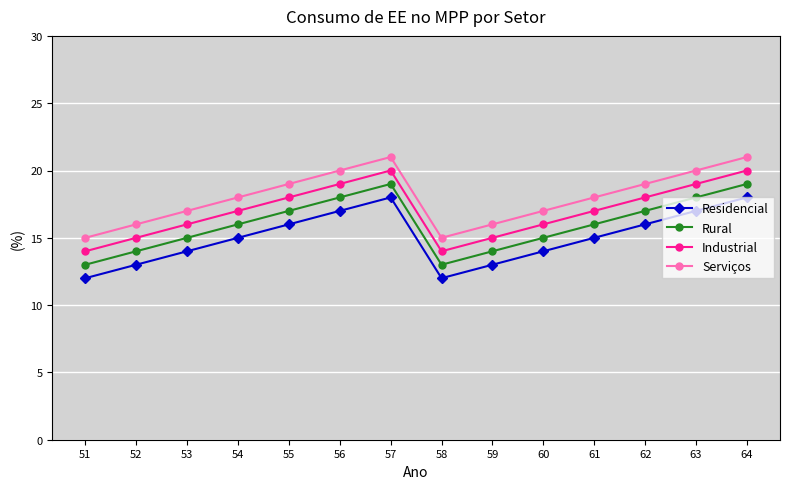

The value of Serviços at 56 is 33. True or false?

False